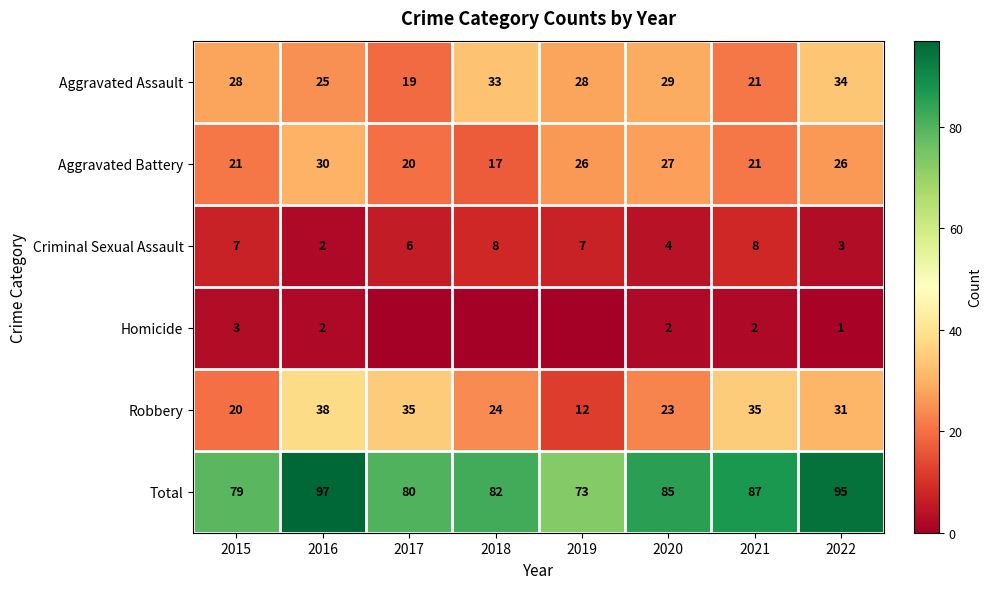

What is the maximum value for Total?

97